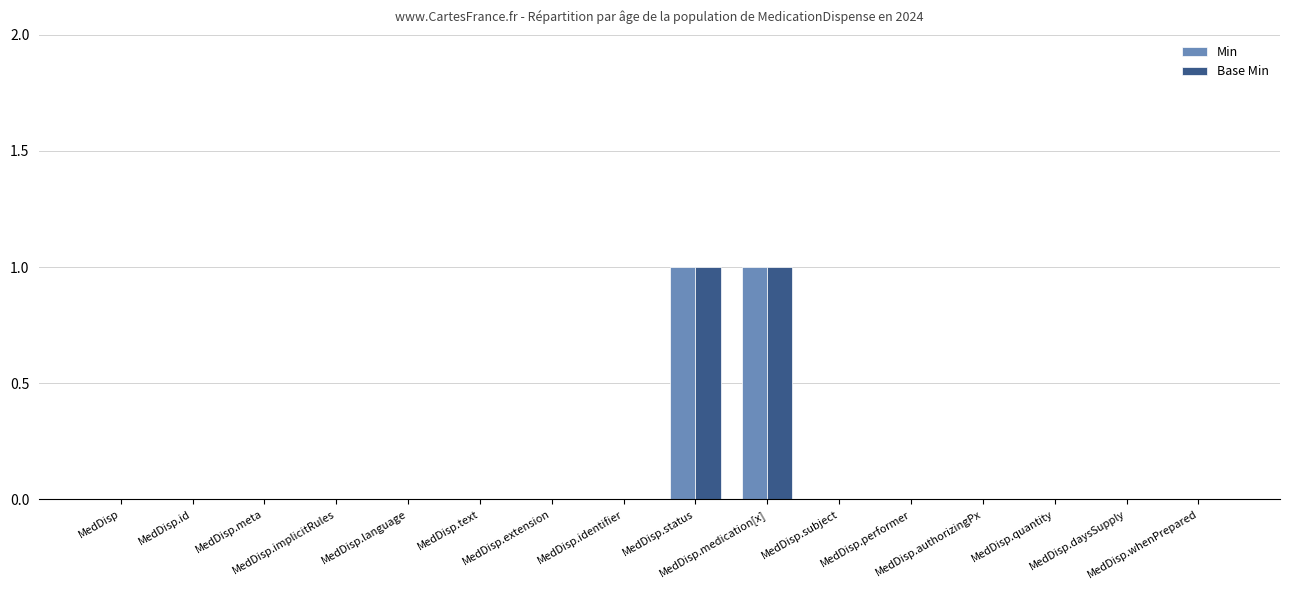

Reading left to right, what are all the values shown in this chart?

Min: 0	0	0	0	0	0	0	0	1	1	0	0	0	0	0	0
Base Min: 0	0	0	0	0	0	0	0	1	1	0	0	0	0	0	0